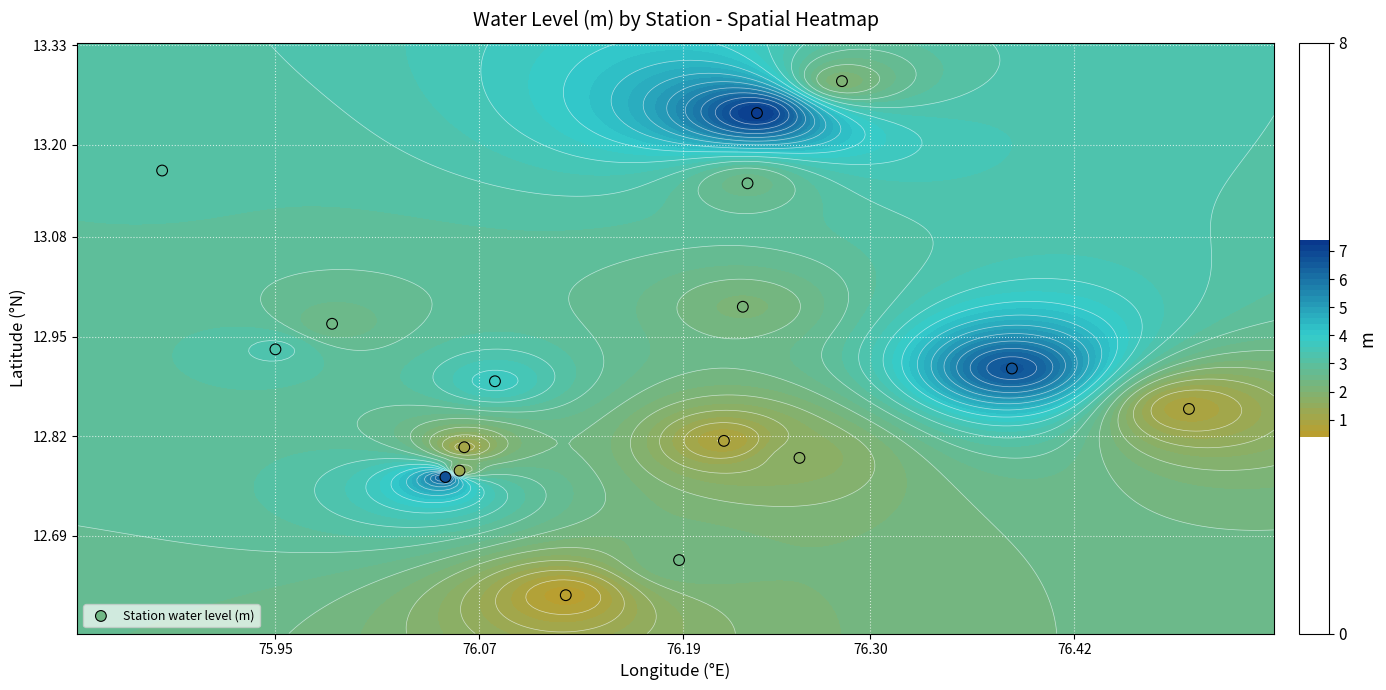

Count the number of categories in the chart.

17